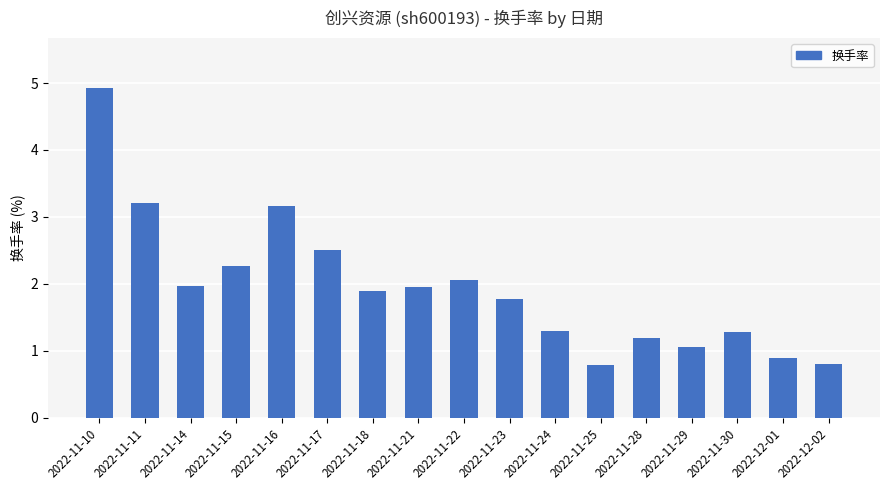

What is the greatest value displayed?

4.9